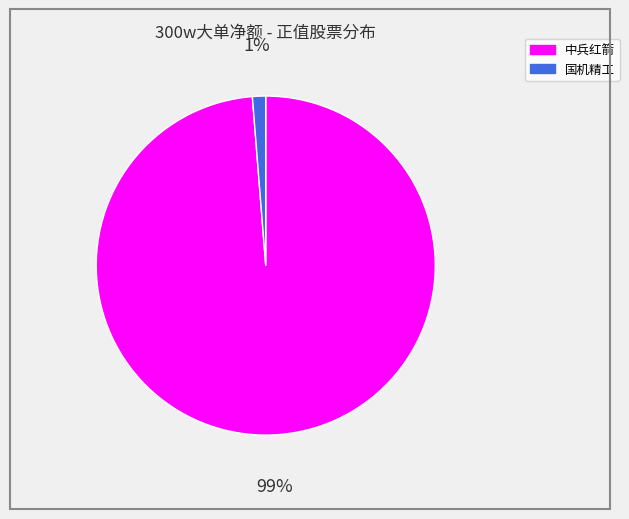

Which category has the biggest portion of the pie?

中兵红箭